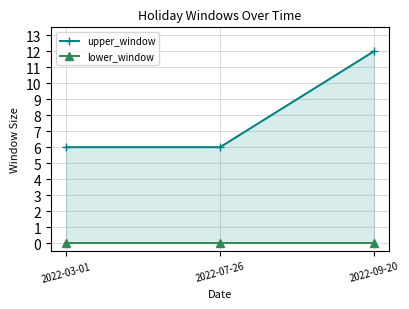

Reading left to right, list all the values displayed in this chart.

upper_window: 2022-03-01=6	2022-07-26=6	2022-09-20=12
lower_window: 2022-03-01=0	2022-07-26=0	2022-09-20=0